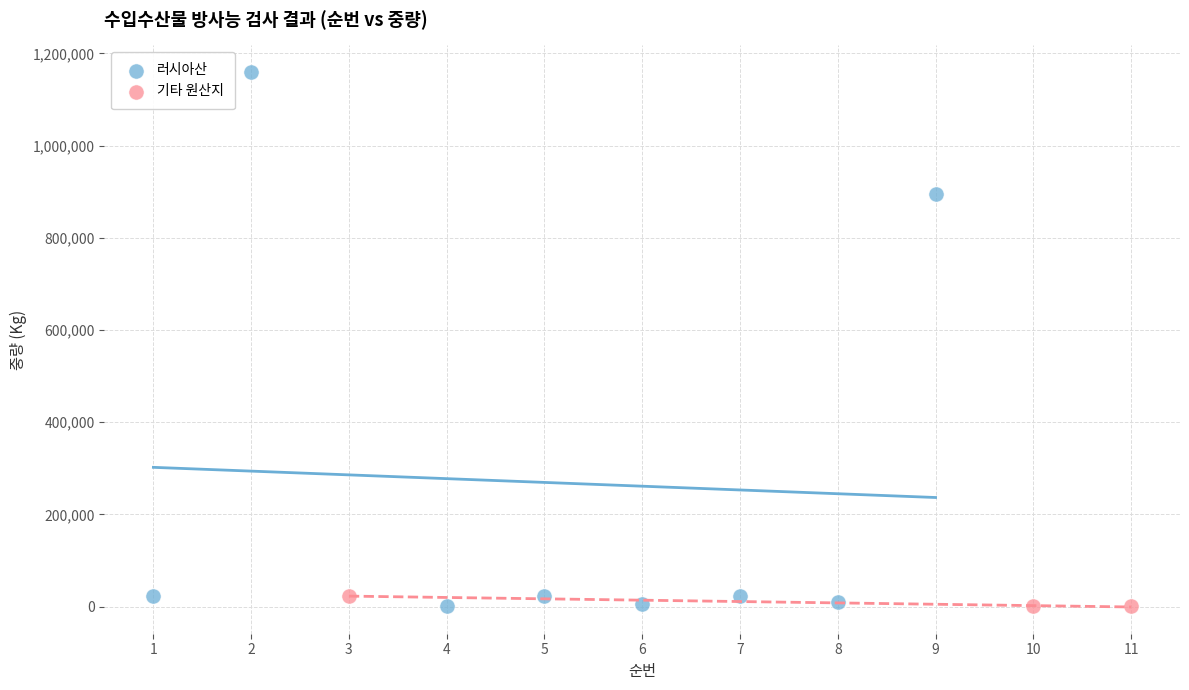

Which series has the largest Y range (max minus min)?

러시아산